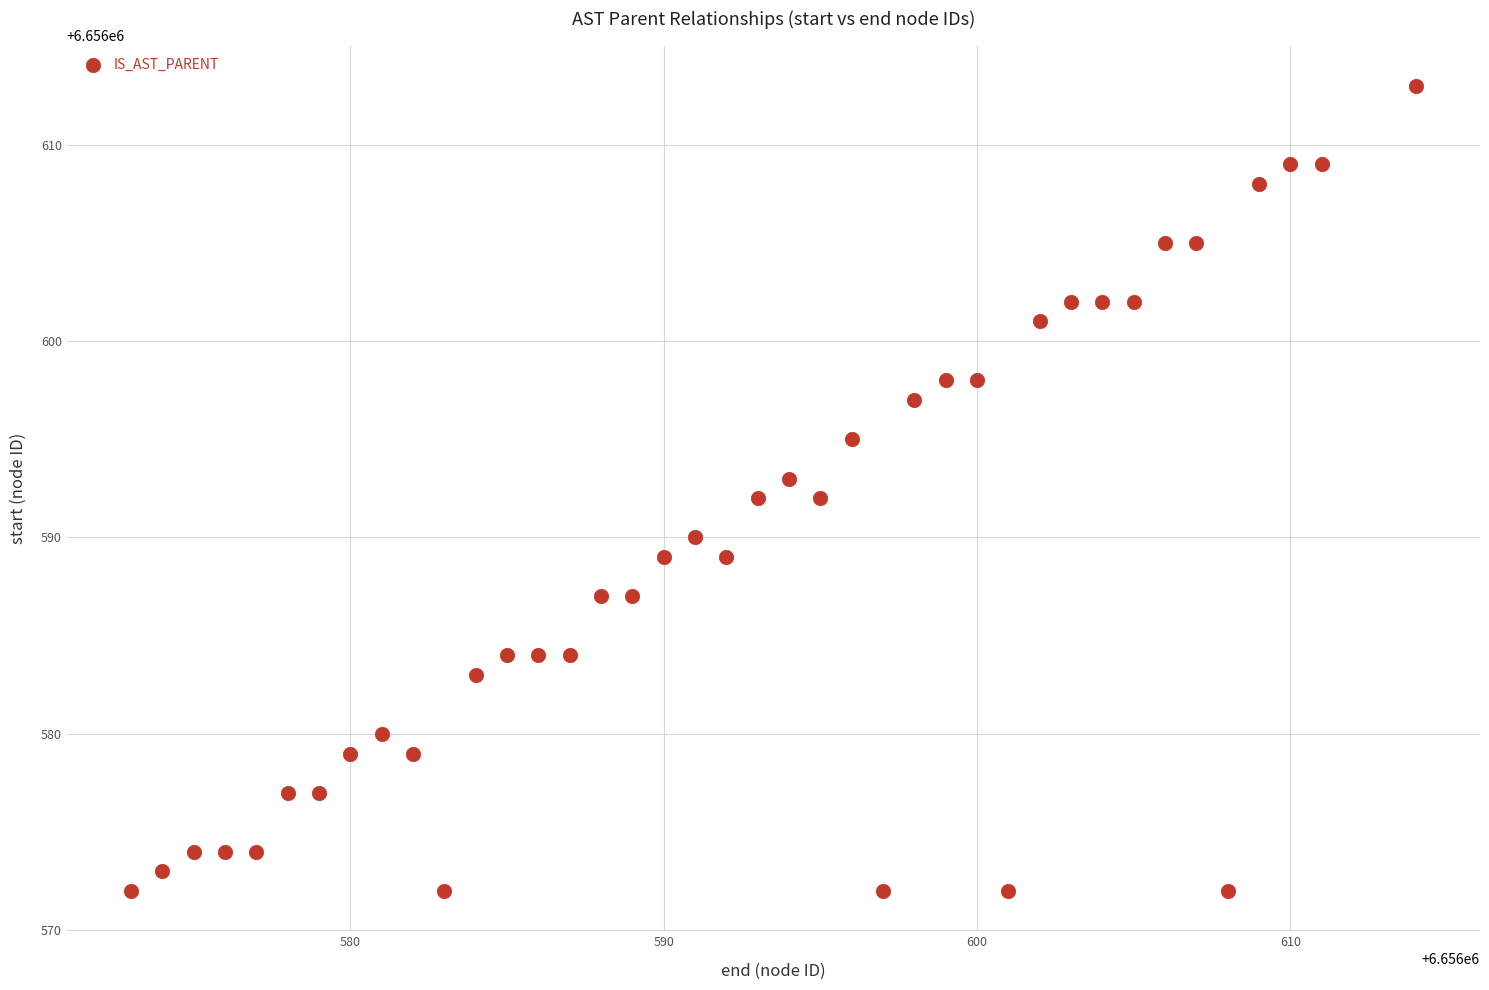

What is the range of Y values (max minus min)?

41